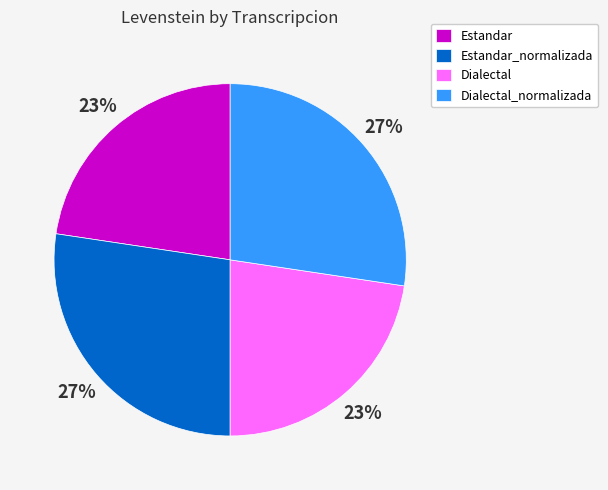

To the nearest percent, what is the combined percentage of Estandar and Estandar_normalizada?

50%